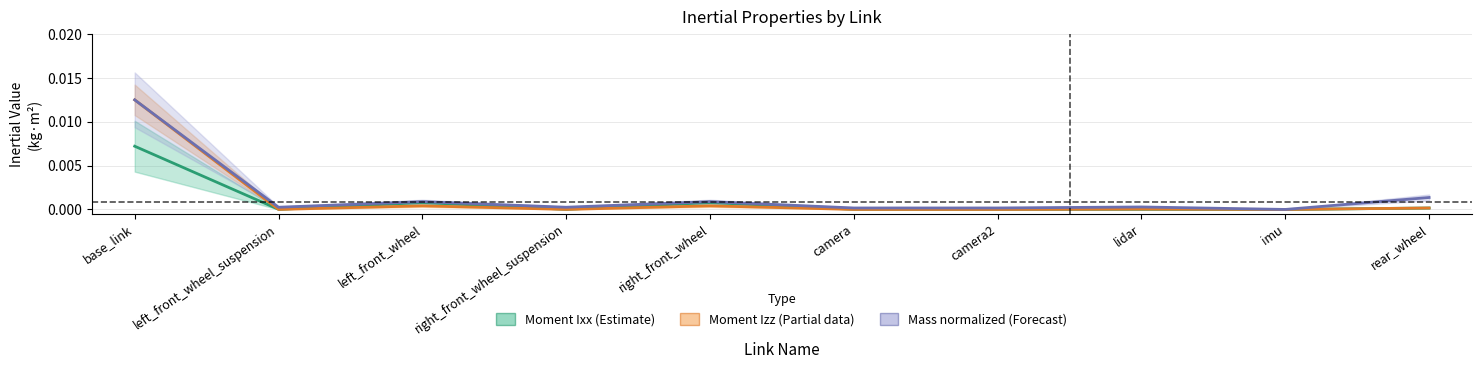

Is the value of Moment Ixx (Estimate) at camera greater than the value of Moment Izz (Estimate based on partial data) at imu?

Yes